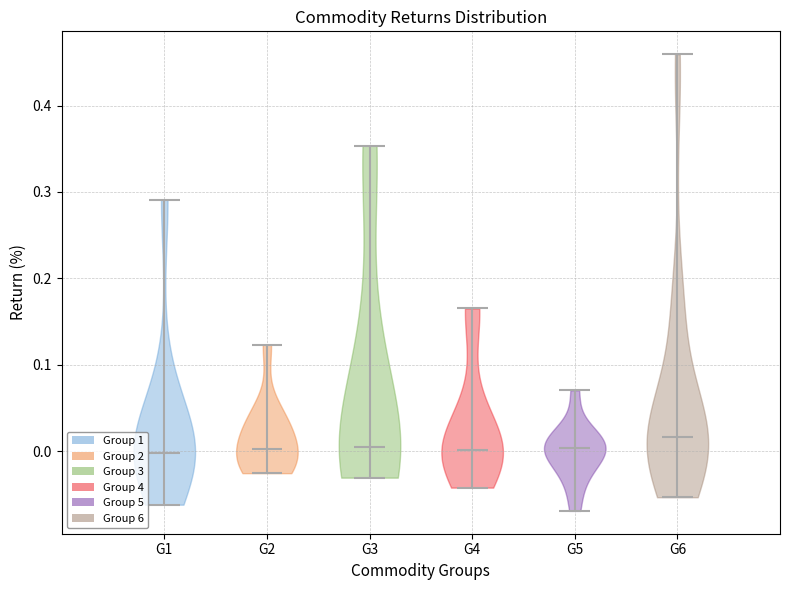

Reading left to right, read every violin against the y-axis: where its median line is, and the lowest and highest points it reaches. The values are not printed on the chart, so give them approximately, as read against the axis.

G1: median line 0.00, lowest point -0.06, highest point 0.29
G2: median line 0.00, lowest point -0.03, highest point 0.12
G3: median line 0.00, lowest point -0.03, highest point 0.35
G4: median line 0.00, lowest point -0.04, highest point 0.17
G5: median line 0.00, lowest point -0.07, highest point 0.07
G6: median line 0.02, lowest point -0.05, highest point 0.46